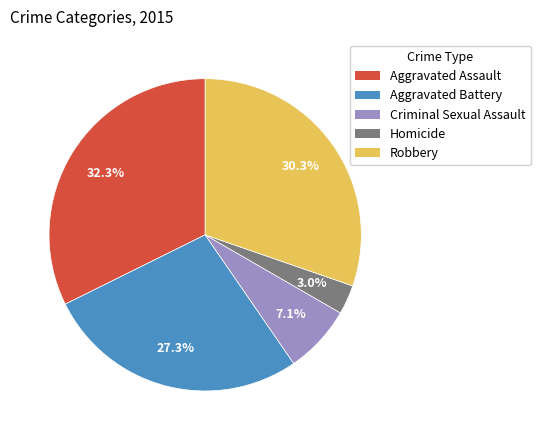

How many segments does this pie chart have?

5